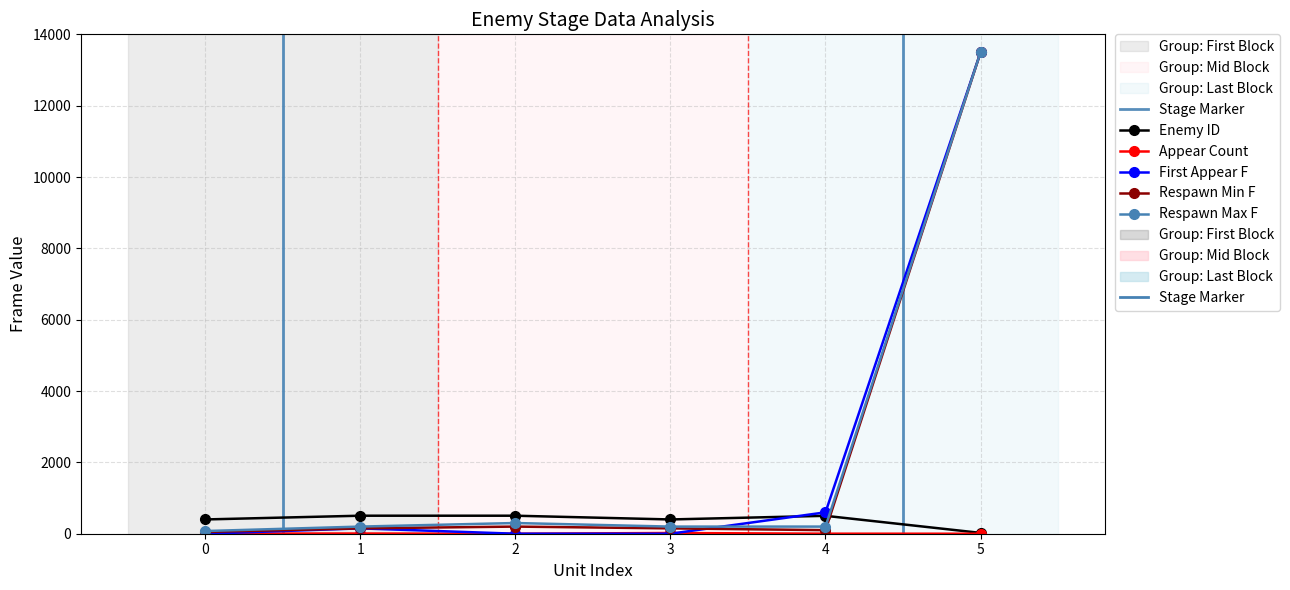

At how many categories does at least one series exceed 4603?

1